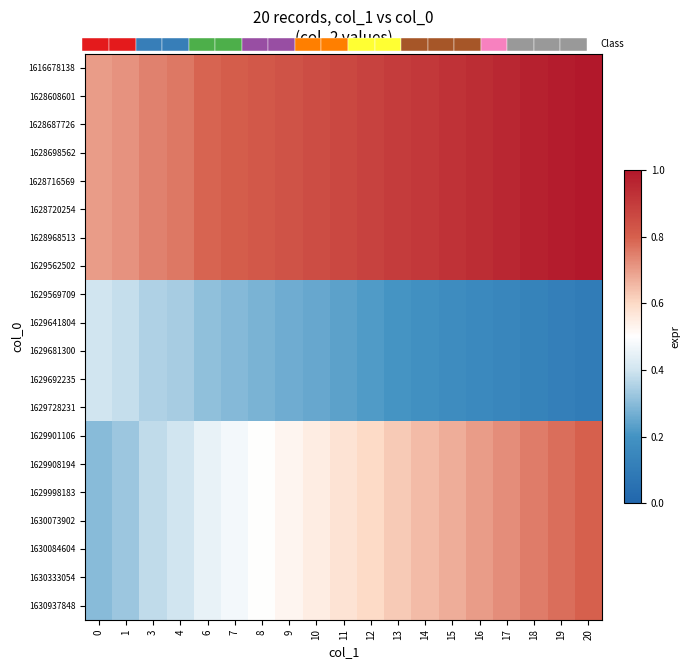

The row_12 series shows 0.6 at 3. True or false?

False